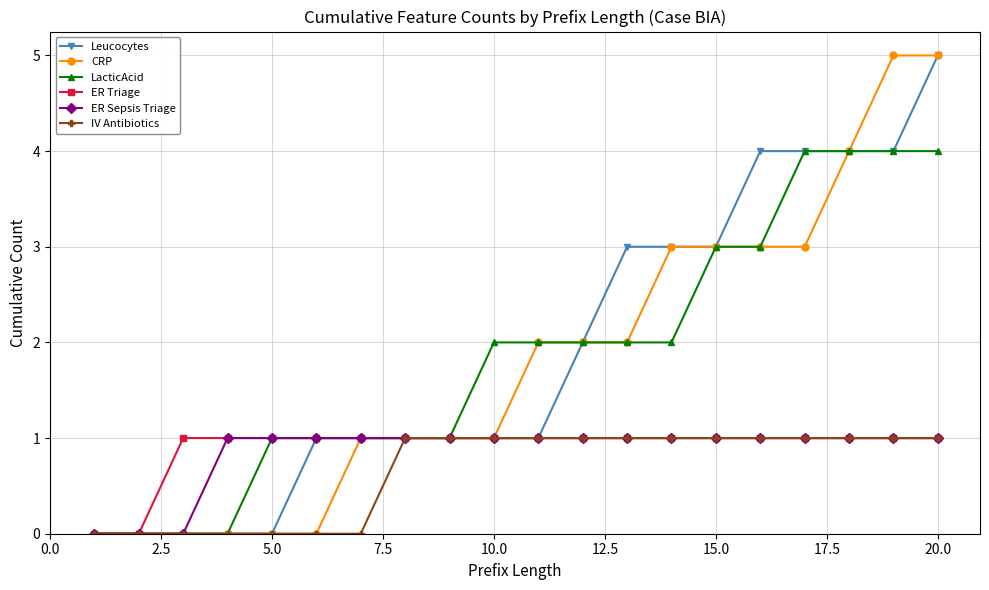

What is the value of the LacticAcid point at the 15th from the left?

3